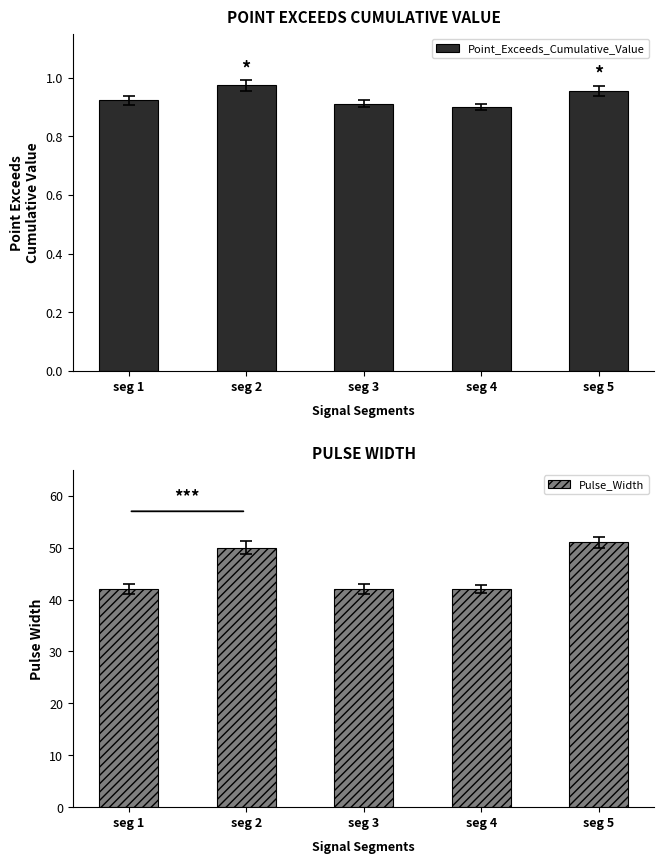

The value of Pulse_Width at seg 4 is 17.6. True or false?

False